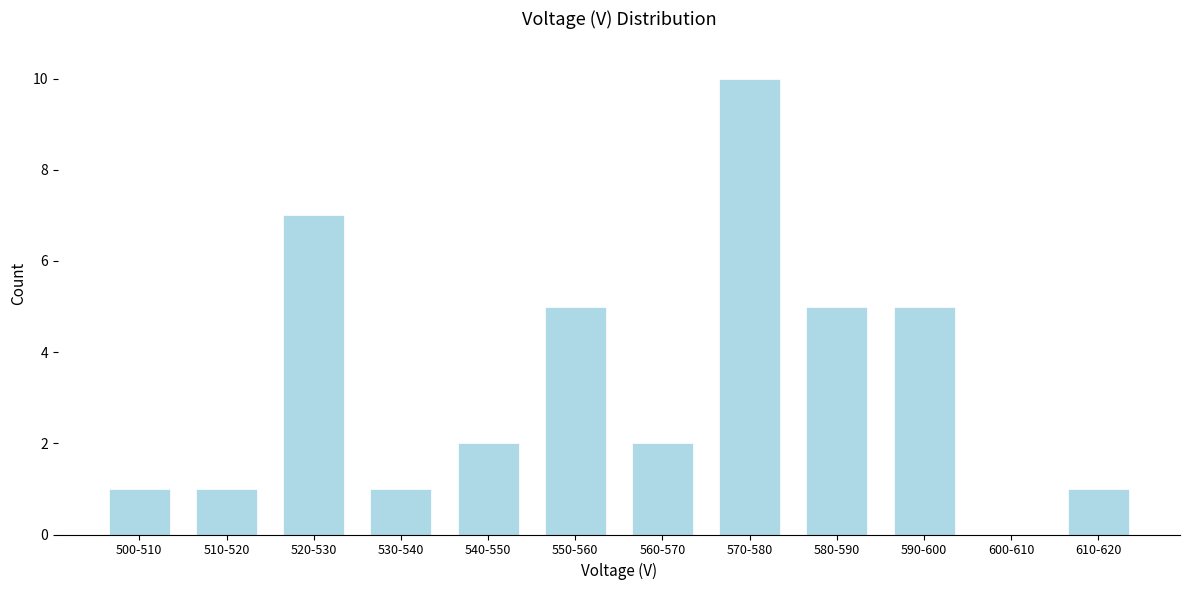

Reading right to left, extract all data points from this chart.

610-620=1	600-610=0	590-600=5	580-590=5	570-580=10	560-570=2	550-560=5	540-550=2	530-540=1	520-530=7	510-520=1	500-510=1